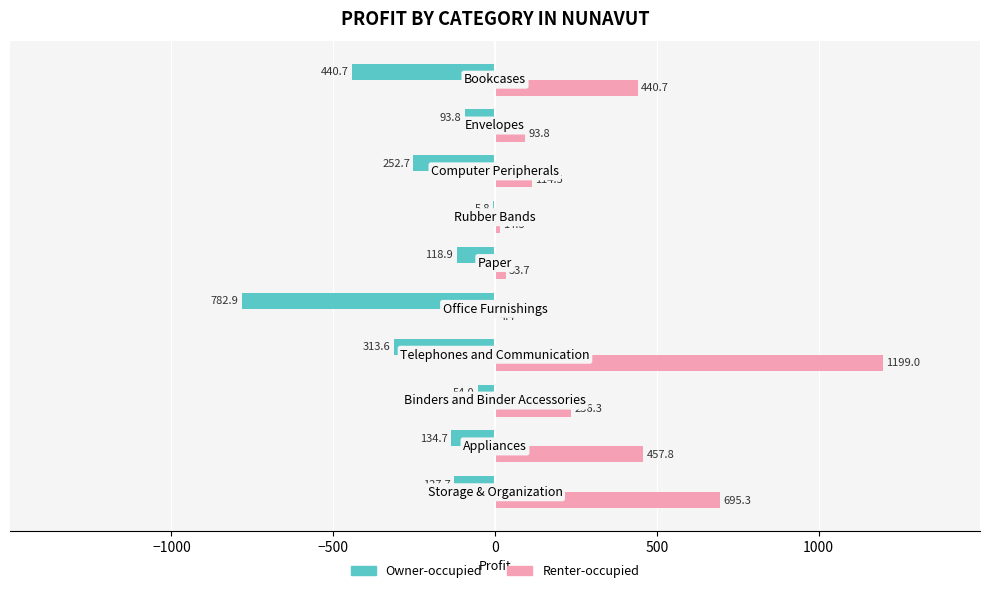

What is the maximum value for Renter-occupied?

1199.0